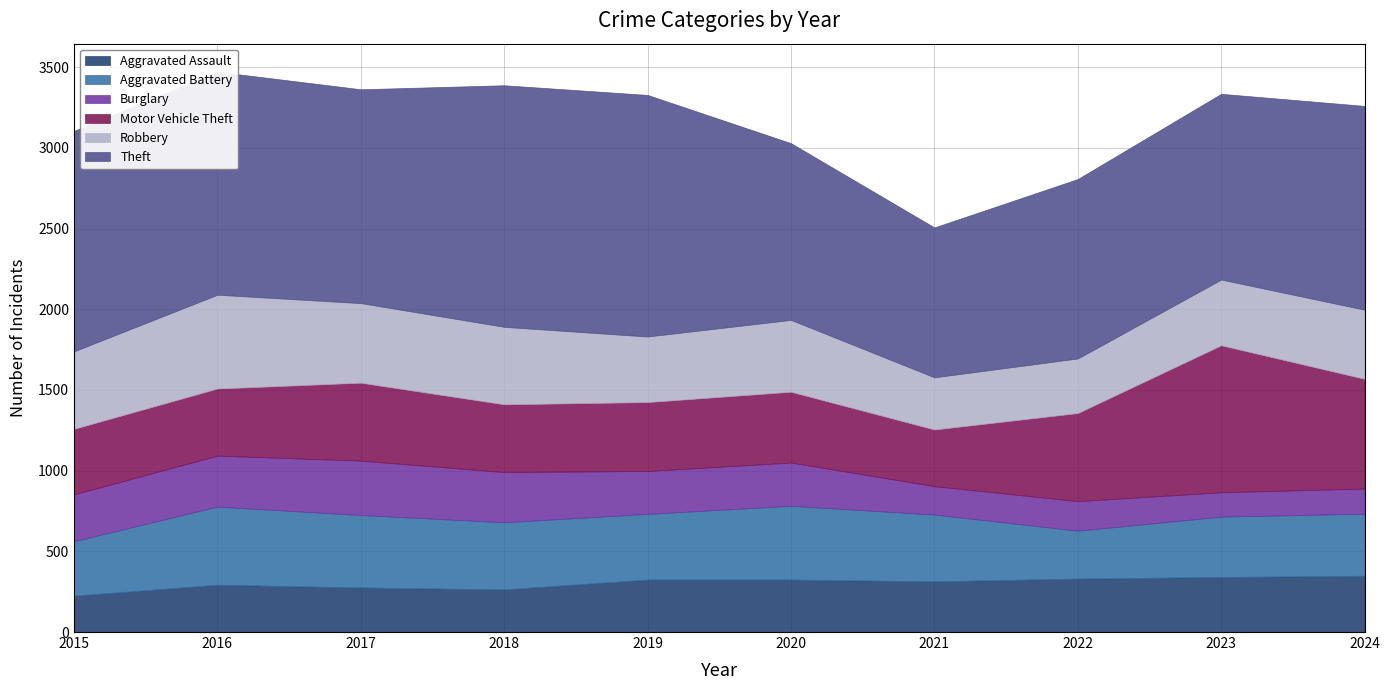

Between 2016 and 2021, which series saw the biggest shift?

Theft